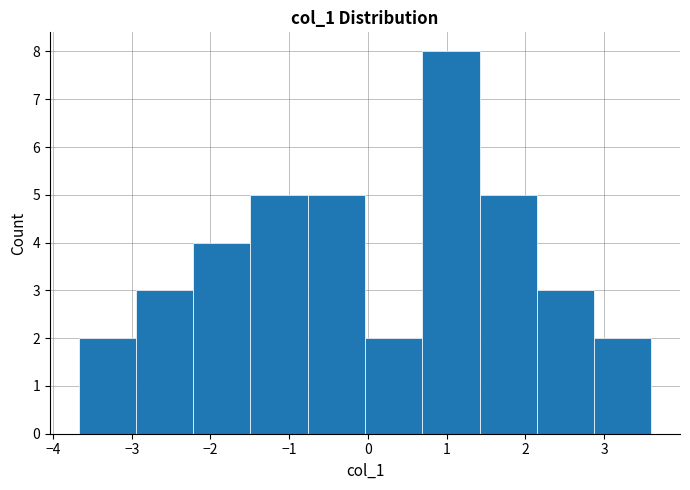

Reading left to right, list every bar in this chart as the range it spans on the x-axis followed by its height. Neither the bar edges nor the heights are printed on the chart, so give them approximately, as read against the axes.

-3.7 to -2.9: 2
-2.9 to -2.2: 3
-2.2 to -1.5: 4
-1.5 to -0.8: 5
-0.8 to 0.0: 5
0.0 to 0.7: 2
0.7 to 1.4: 8
1.4 to 2.1: 5
2.1 to 2.9: 3
2.9 to 3.6: 2